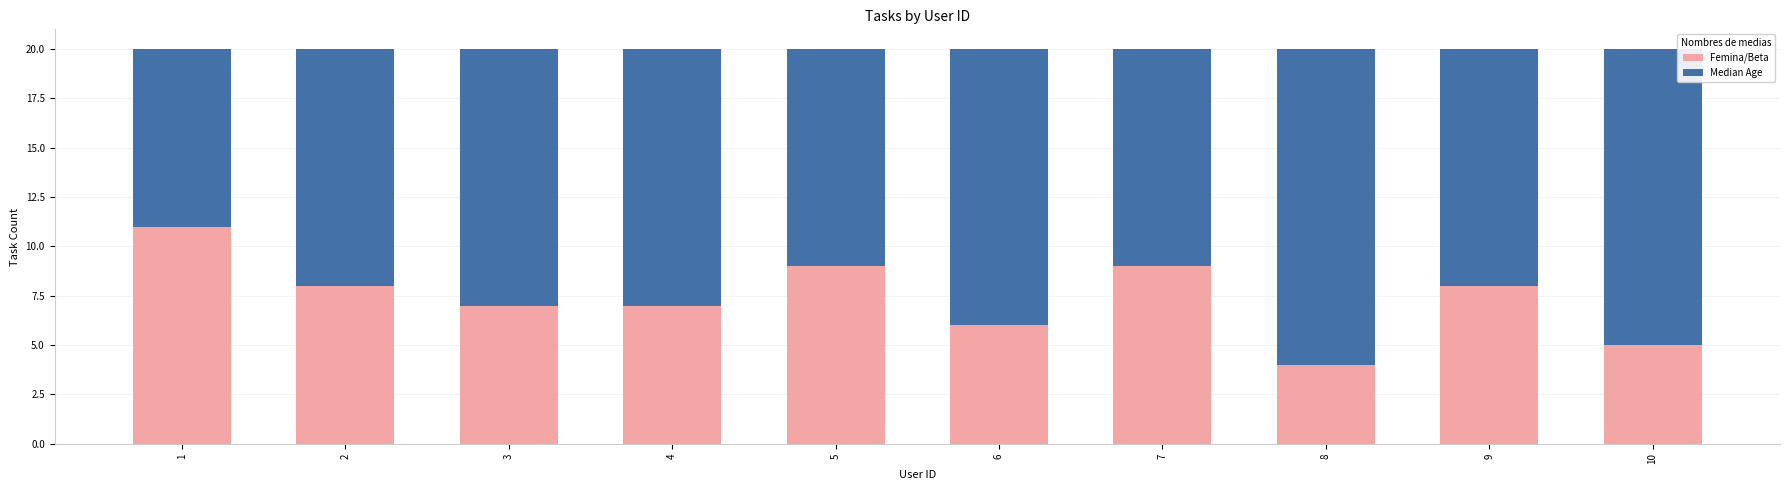

What is the highest value of the Femina/Beta series?

11